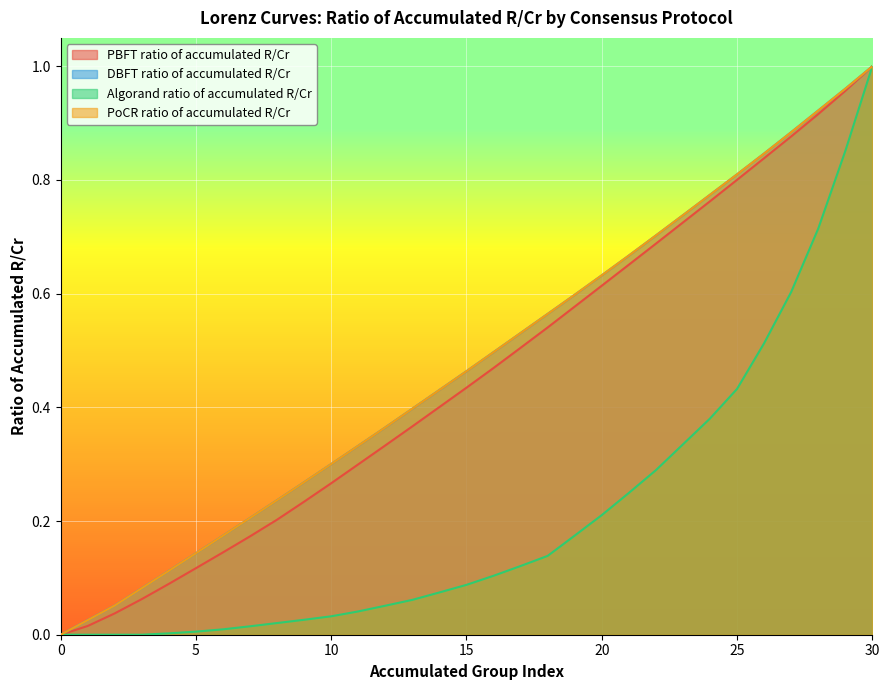

True or false: PBFT ratio of accumulated R/Cr has more than 2 interior local peaks.

False